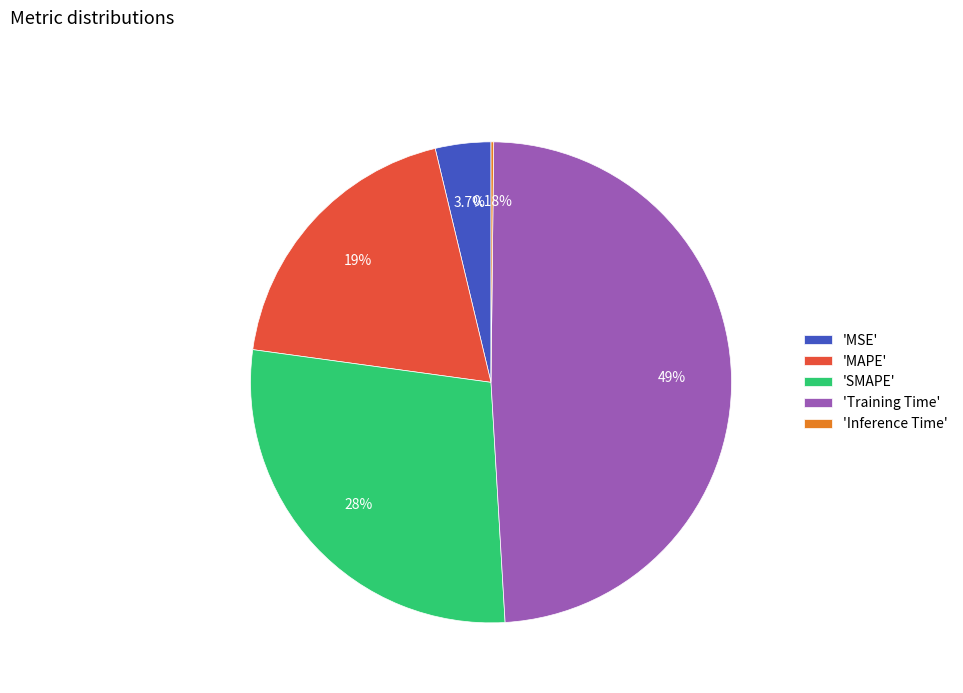

Does 'SMAPE' represent more than half of the total?

No